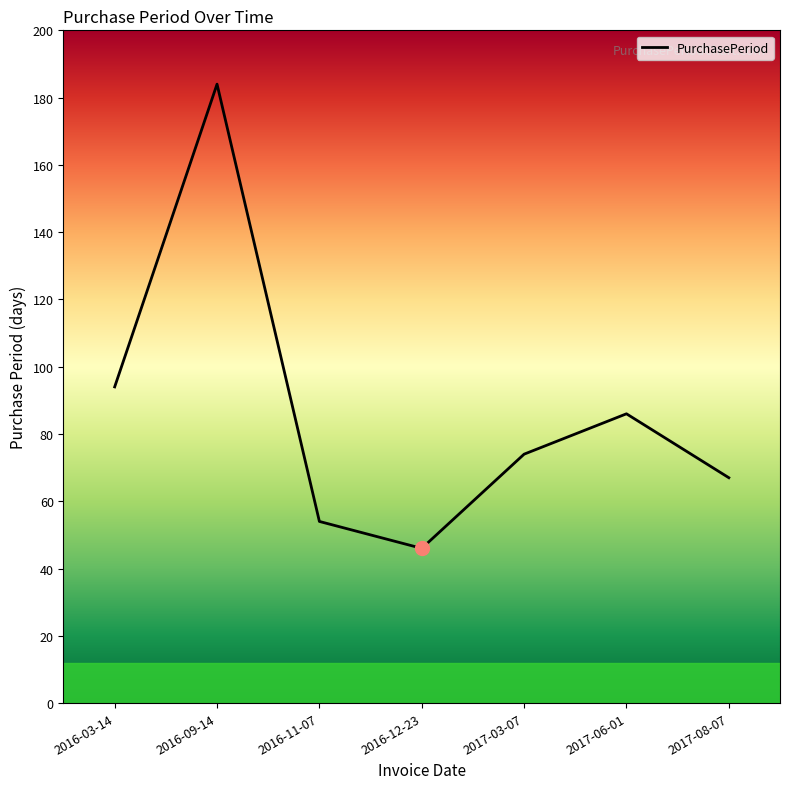

At which category does the chart reach its peak across all series?

2016-09-14